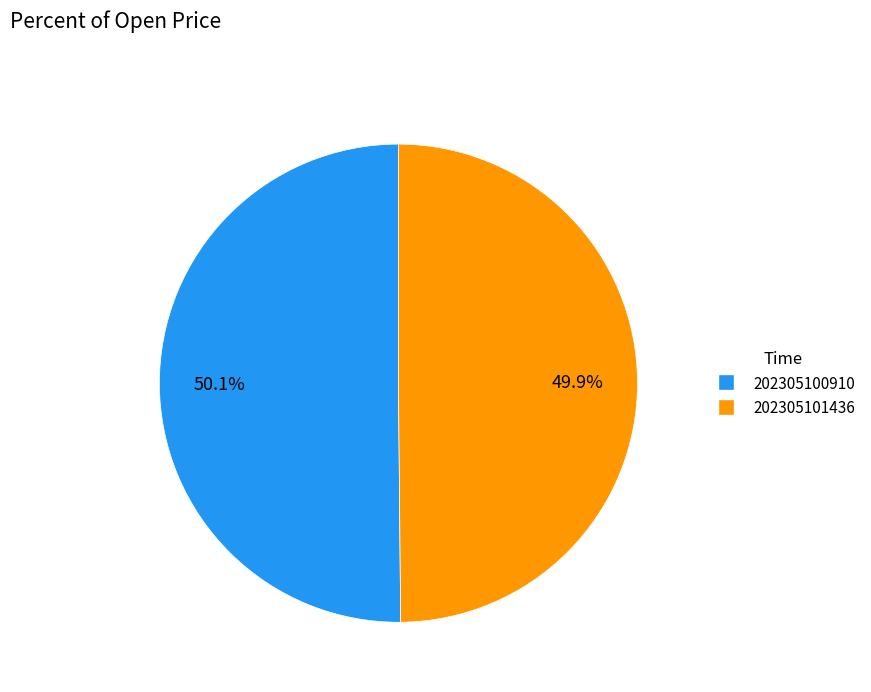

True or false: 202305101436 accounts for 50% of the total.

True